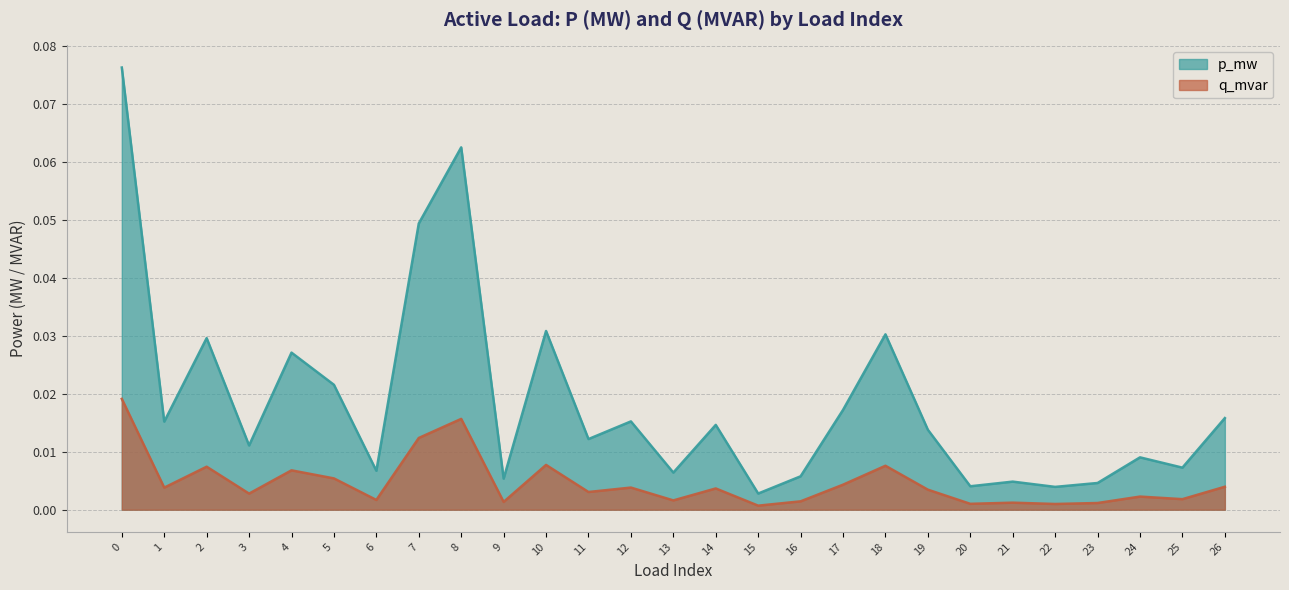

At how many categories does at least one series exceed 0?

27